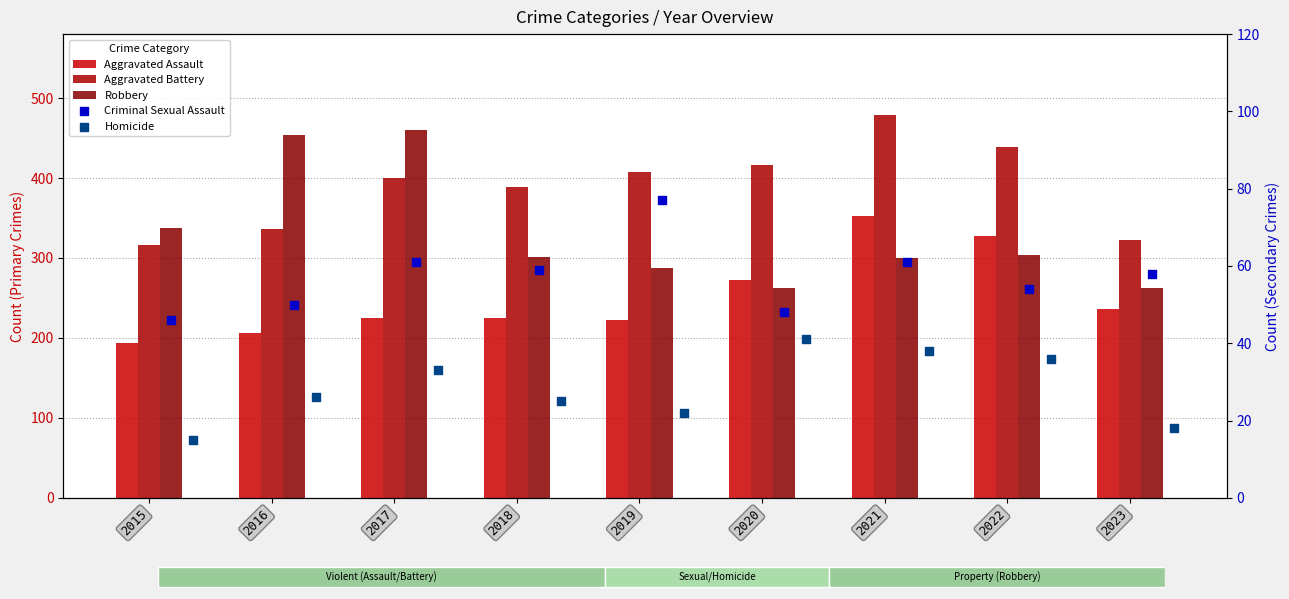

Which series contains the highest Y value?

Aggravated Battery